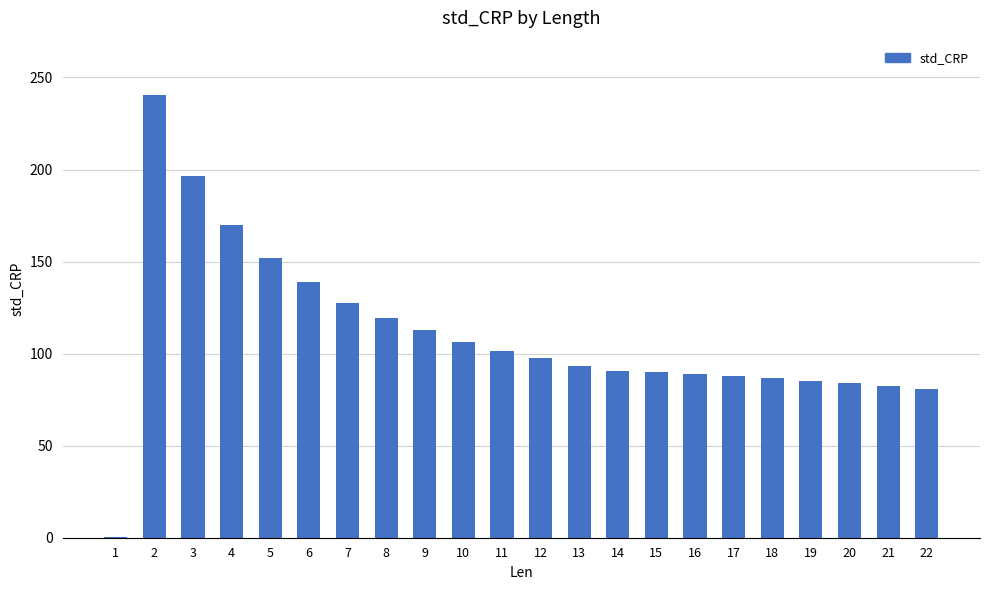

True or false: the data shows 89.1 at 16.

True